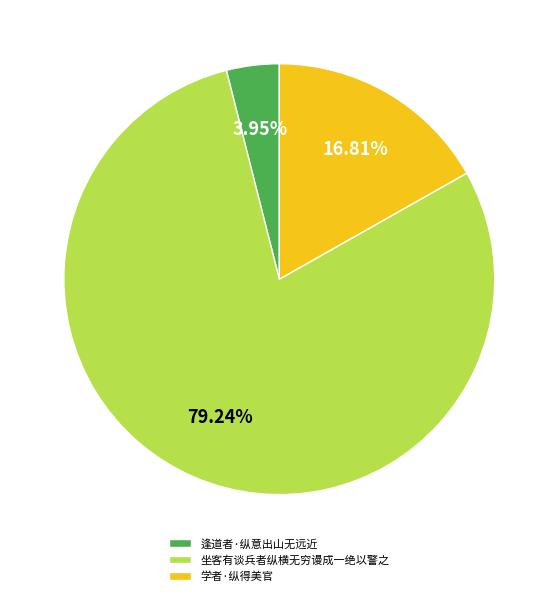

To the nearest percent, what percentage of the pie is 逢道者·纵意出山无远近?

4%